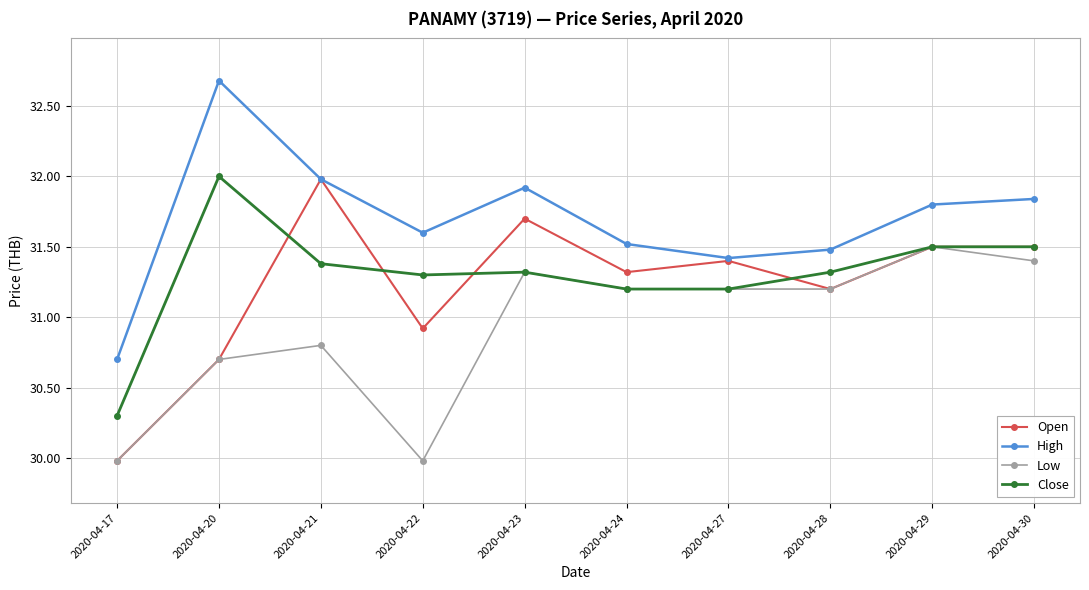

Is it true that High equals 31.6 at 2020-04-22?

True